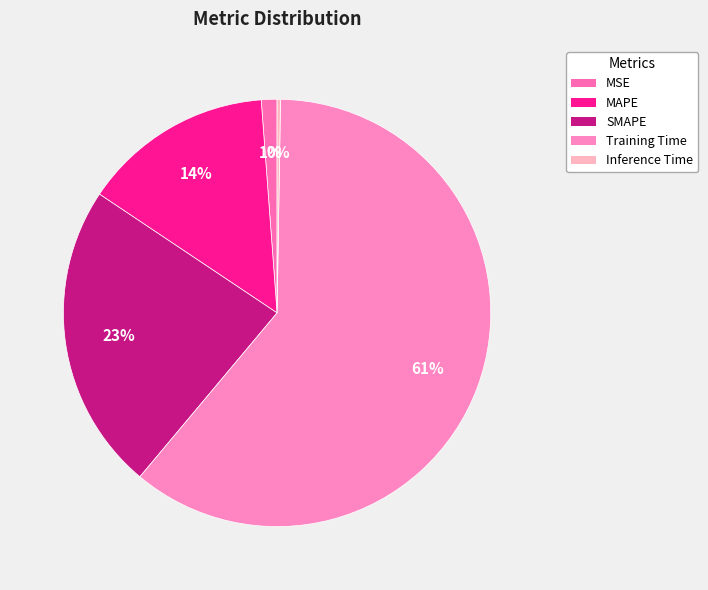

To the nearest percent, what is the average slice percentage?

20%